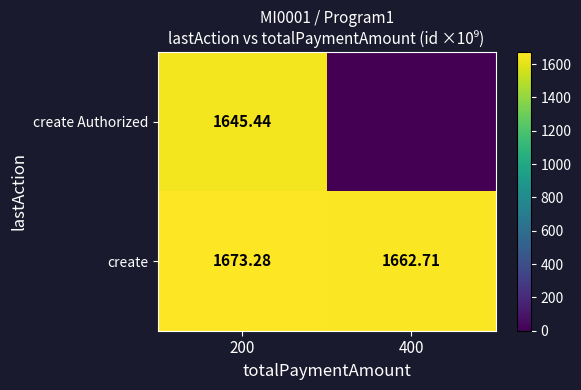

How many data points in create are less than 1673?

1